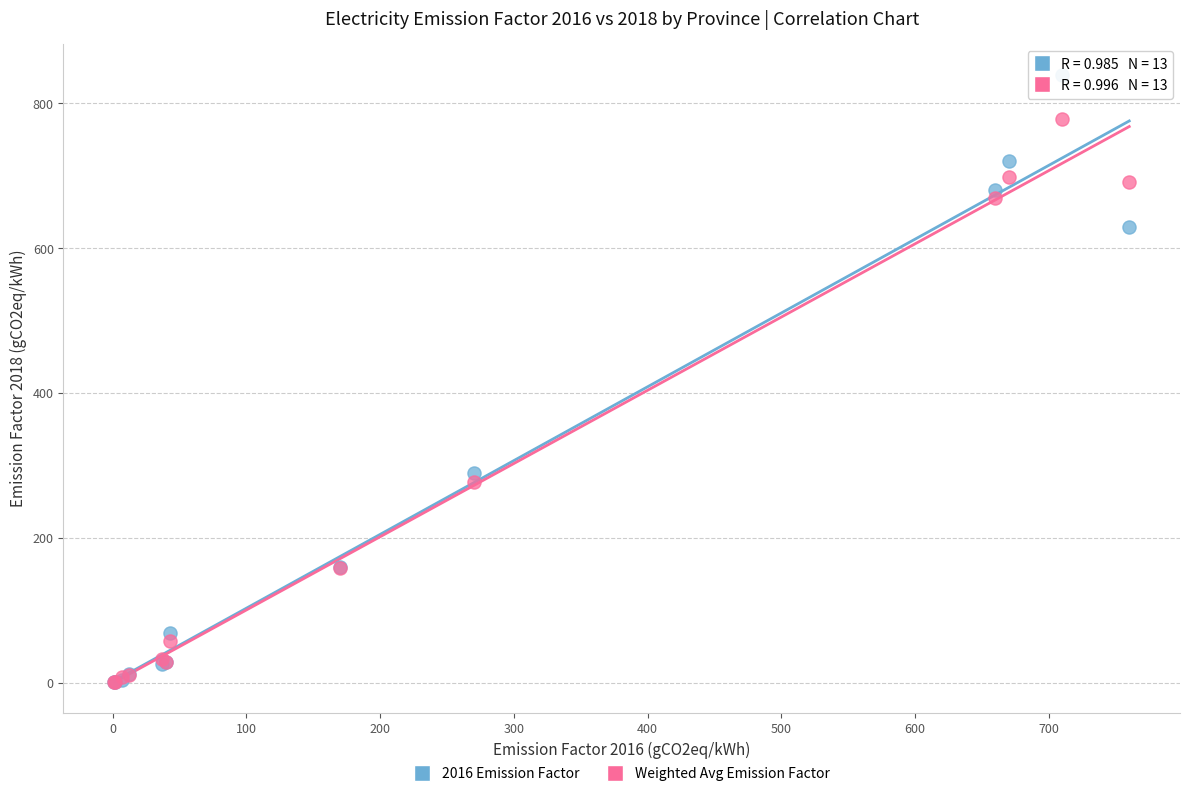

Across all series, what Y value is closest to 420?

290.0